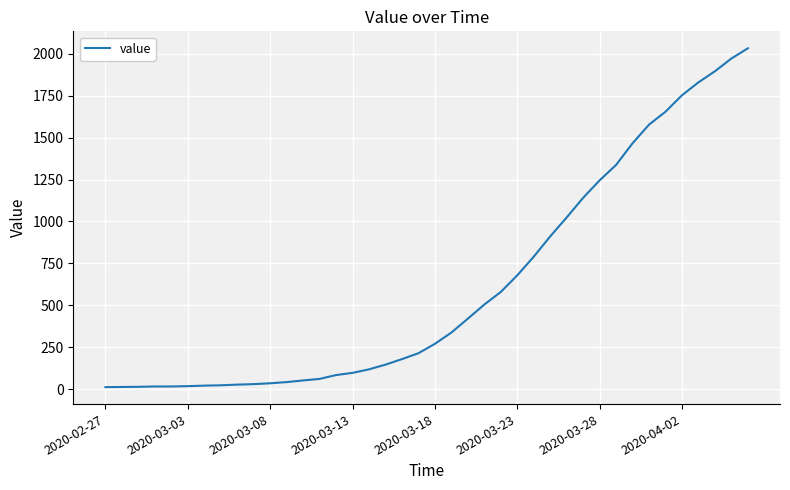

What is the difference between the maximum and minimum values?

2019